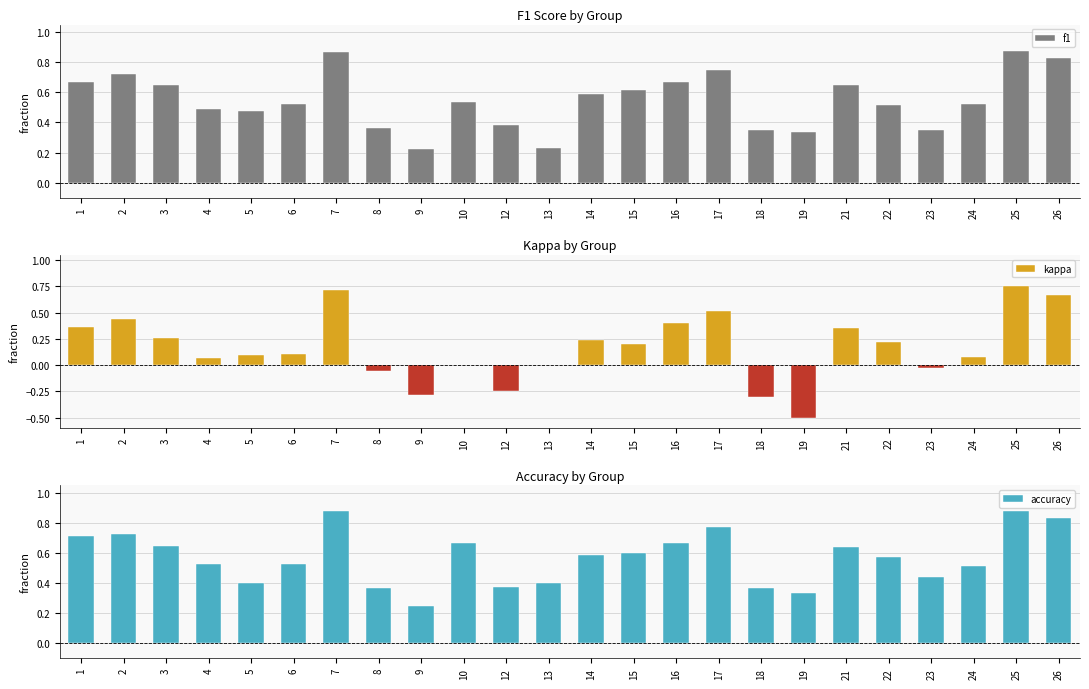

What is the highest value of the accuracy series?

0.9